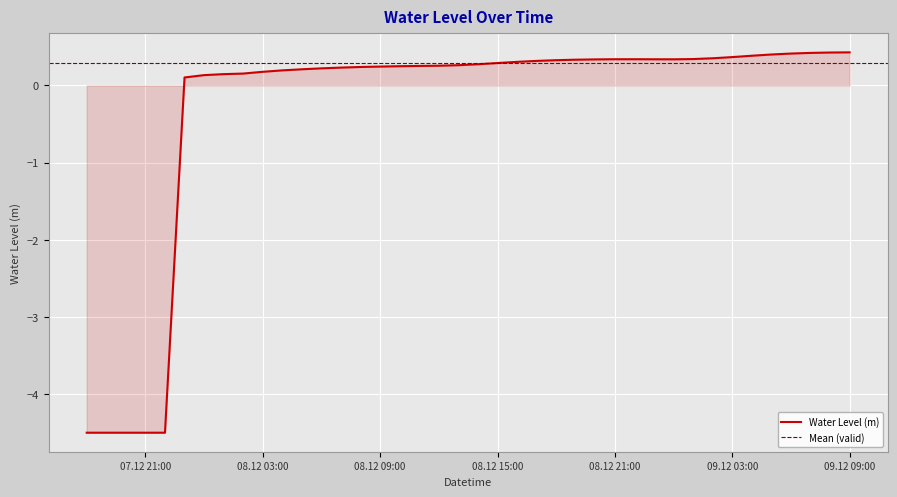

Reading left to right, what are all the values shown in this chart?

-4.5	-4.5	-4.5	-4.5	-4.5	0.1	0.1	0.1	0.2	0.2	0.2	0.2	0.2	0.2	0.2	0.2	0.2	0.3	0.3	0.3	0.3	0.3	0.3	0.3	0.3	0.3	0.3	0.3	0.3	0.3	0.3	0.3	0.4	0.4	0.4	0.4	0.4	0.4	0.4	0.4